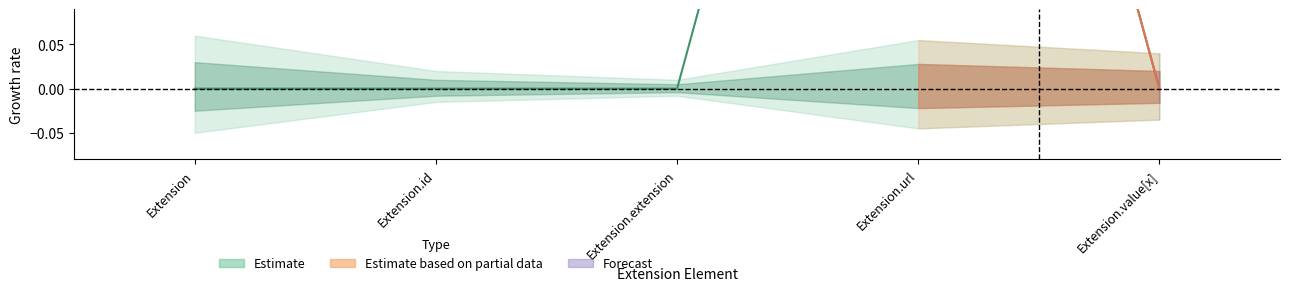

What is the change in value from Extension.id to Extension.url?

+1